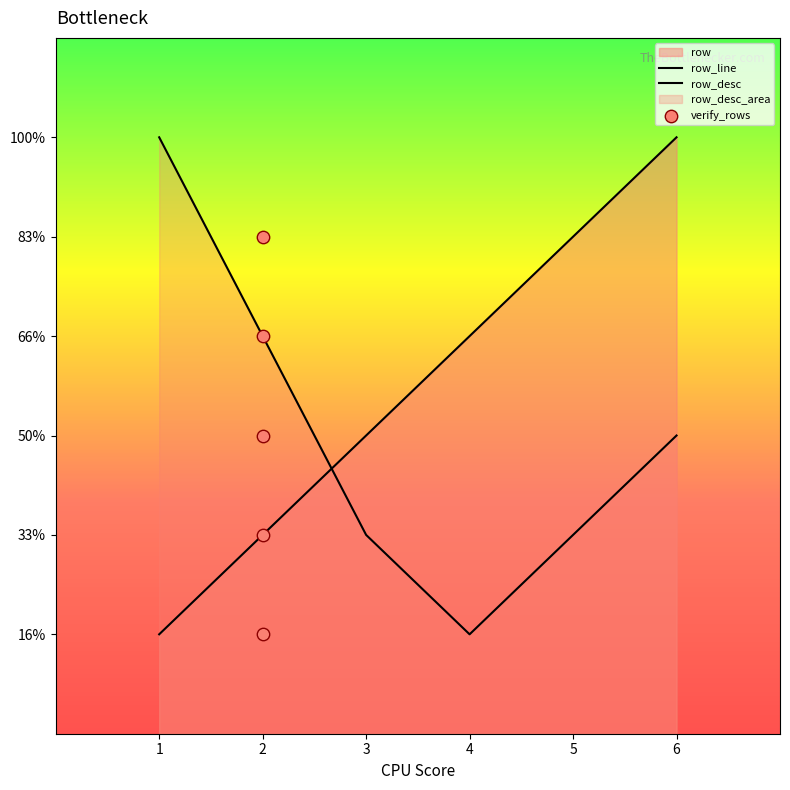

What is the change in value from 4 to 5?

+1